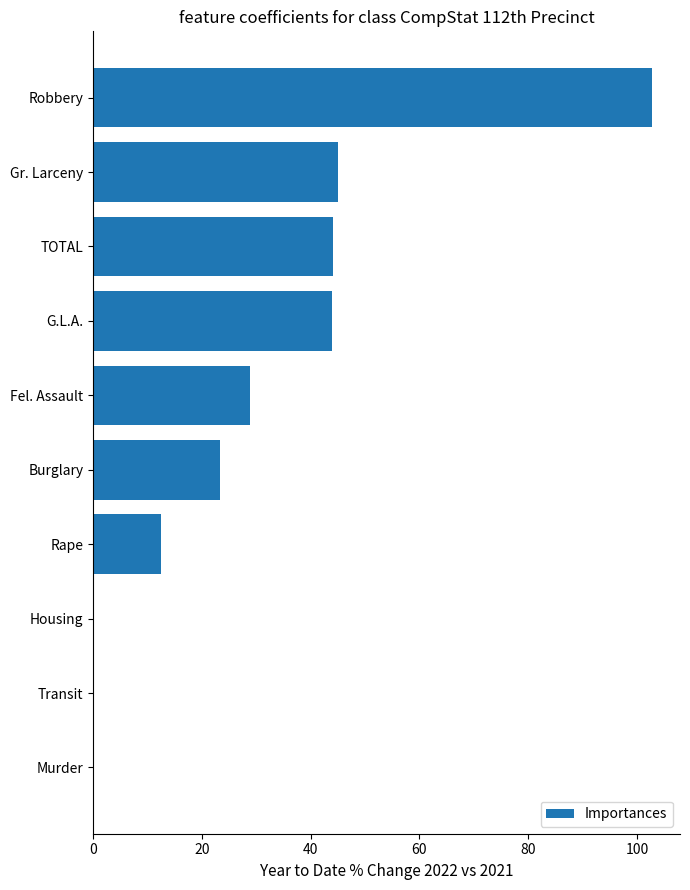

At which category does the chart reach its peak across all series?

Robbery